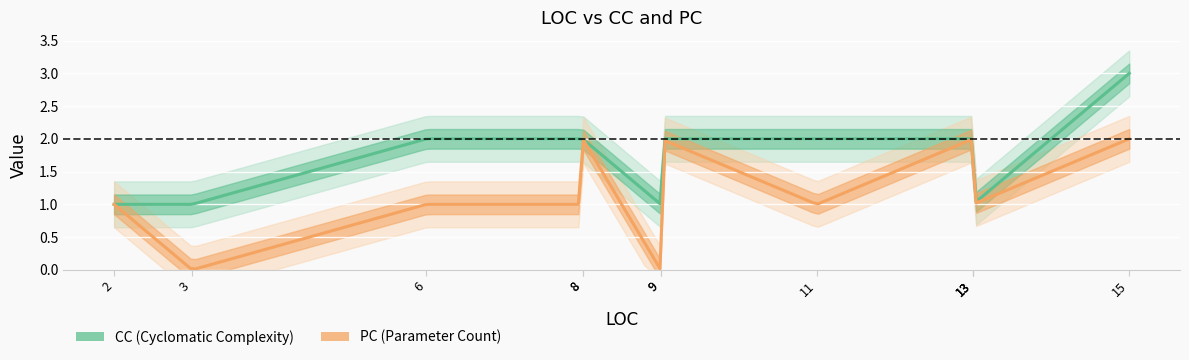

What is the difference between the second highest and second lowest values in the PC series?

2